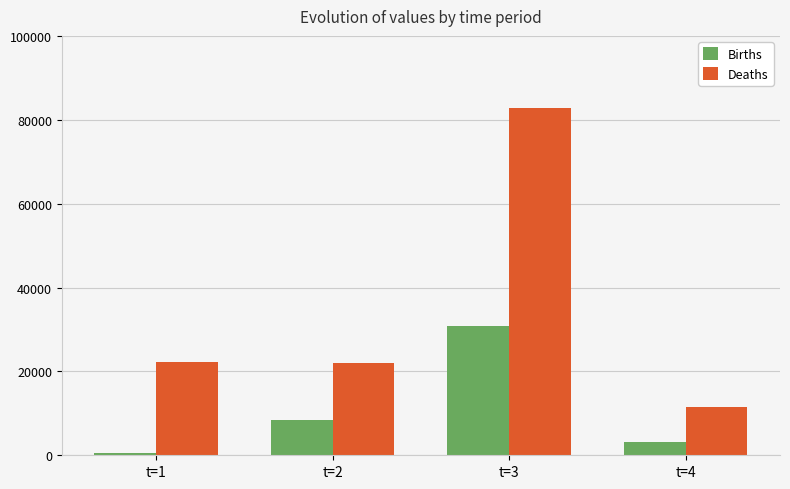

What is the highest value of the Deaths series?

82919.6